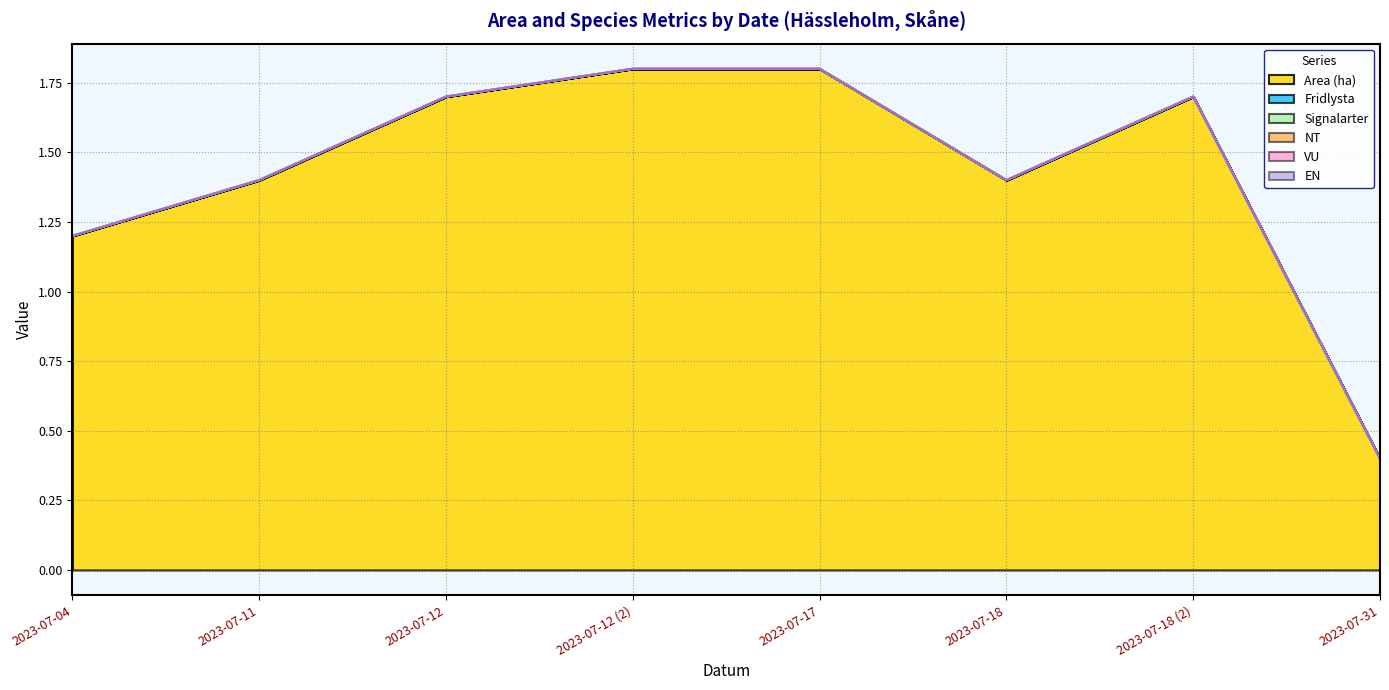

Reading right to left, what are all the values shown in this chart?

Area (ha): 0.4	1.7	1.4	1.8	1.8	1.7	1.4	1.2
Fridlysta: 0.0	0.0	0.0	0.0	0.0	0.0	0.0	0.0
Signalarter: 0.0	0.0	0.0	0.0	0.0	0.0	0.0	0.0
NT: 0.0	0.0	0.0	0.0	0.0	0.0	0.0	0.0
VU: 0.0	0.0	0.0	0.0	0.0	0.0	0.0	0.0
EN: 0.0	0.0	0.0	0.0	0.0	0.0	0.0	0.0